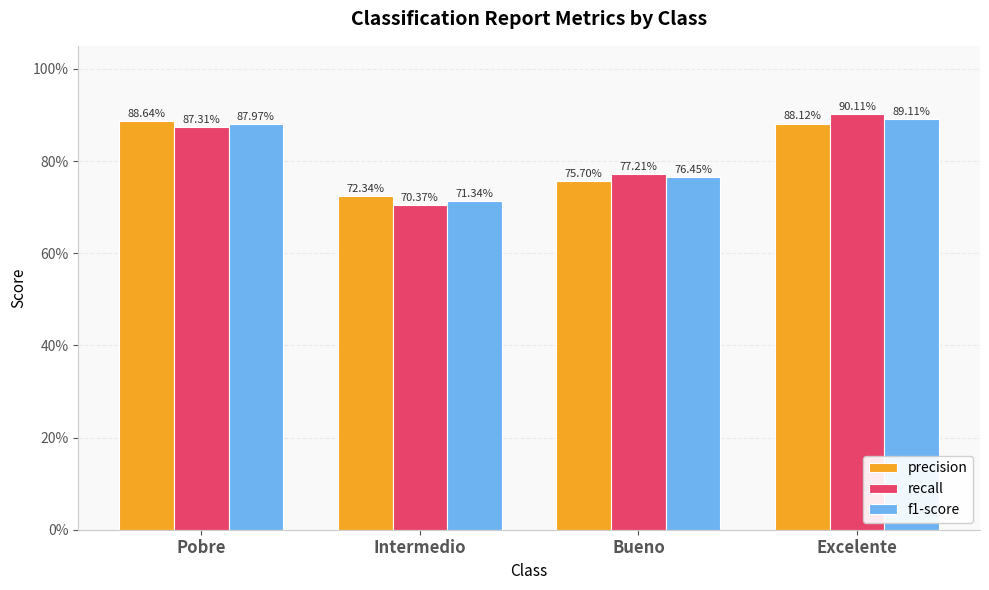

What are all the series names shown in the legend?

precision, recall, f1-score